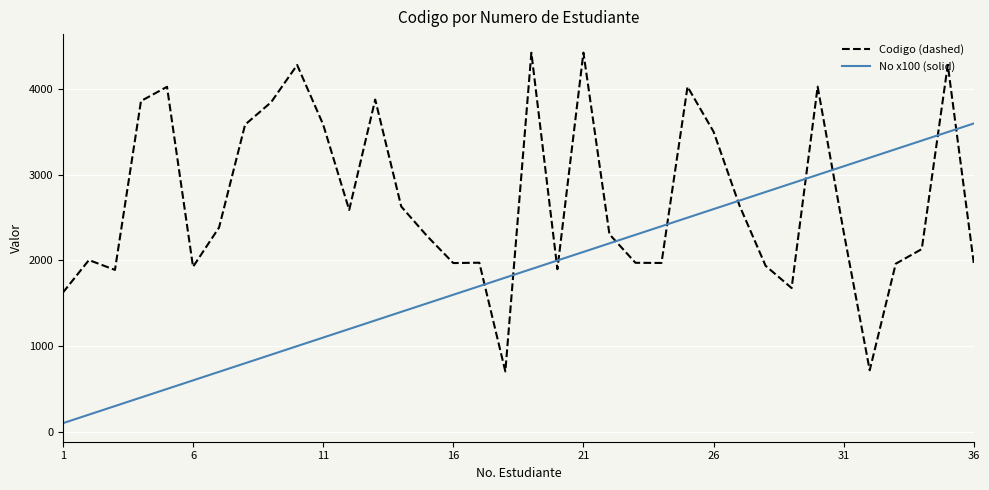

What is the maximum value shown in the chart?

4427